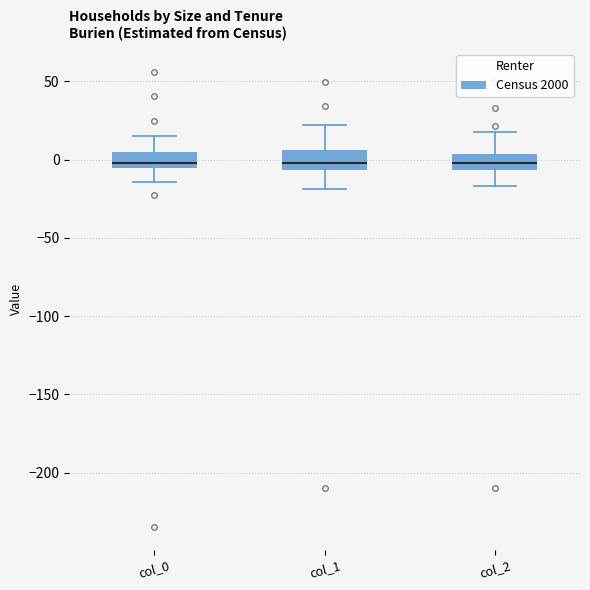

Reading left to right, read every box against the y-axis: the position of its median line, the range the box covers, and the ends of its whiskers. The values are not printed on the chart, so give them approximately, as read against the axis.

col_0: median 0, box -5 to 5, whiskers -15 to 15
col_1: median 0, box -5 to 5, whiskers -20 to 20
col_2: median 0, box -5 to 5, whiskers -15 to 20